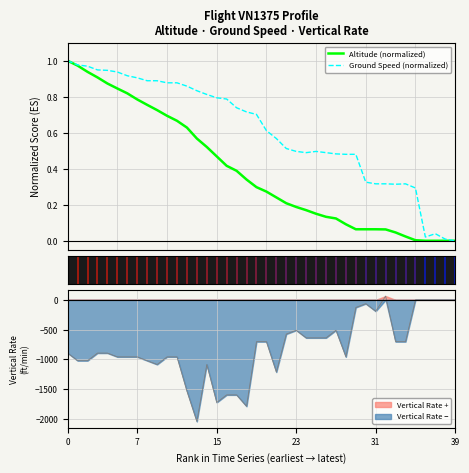

Where is the first local maximum for Ground Speed (normalized)?

25